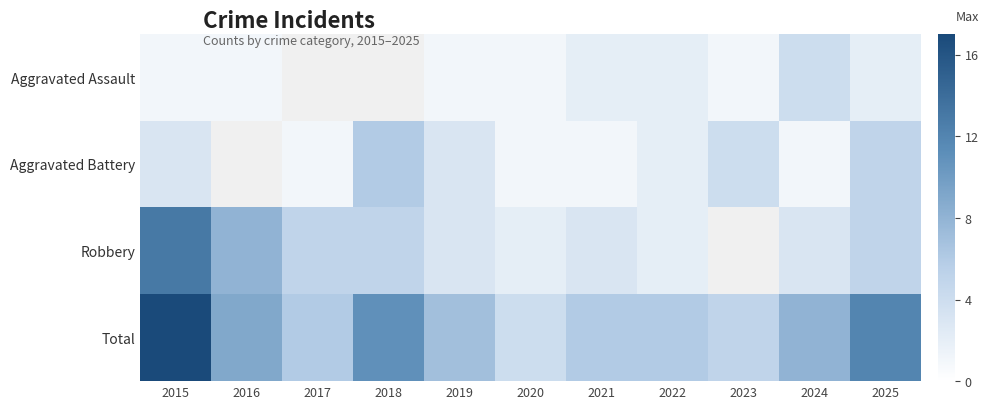

What is the difference between the maximum and minimum values in the Aggravated Assault series?

3.0